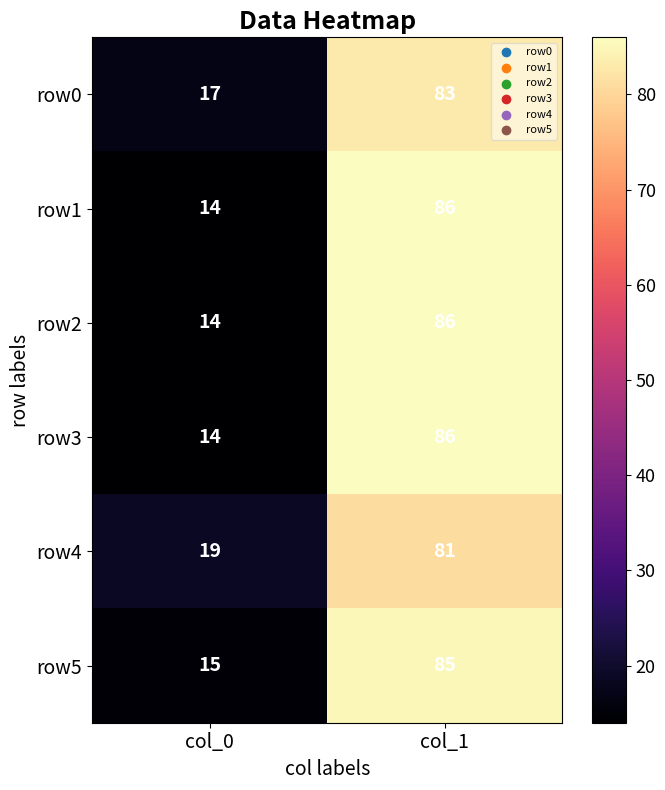

Which label corresponds to the largest value in the chart?

col_1